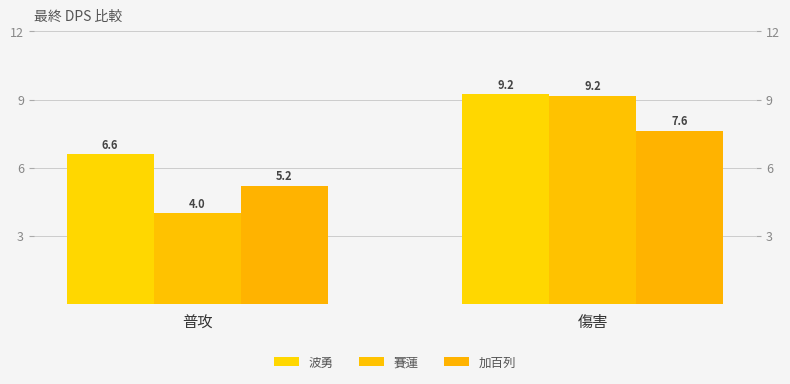

Is it true that 加百列 equals 5.2 at 普攻?

True